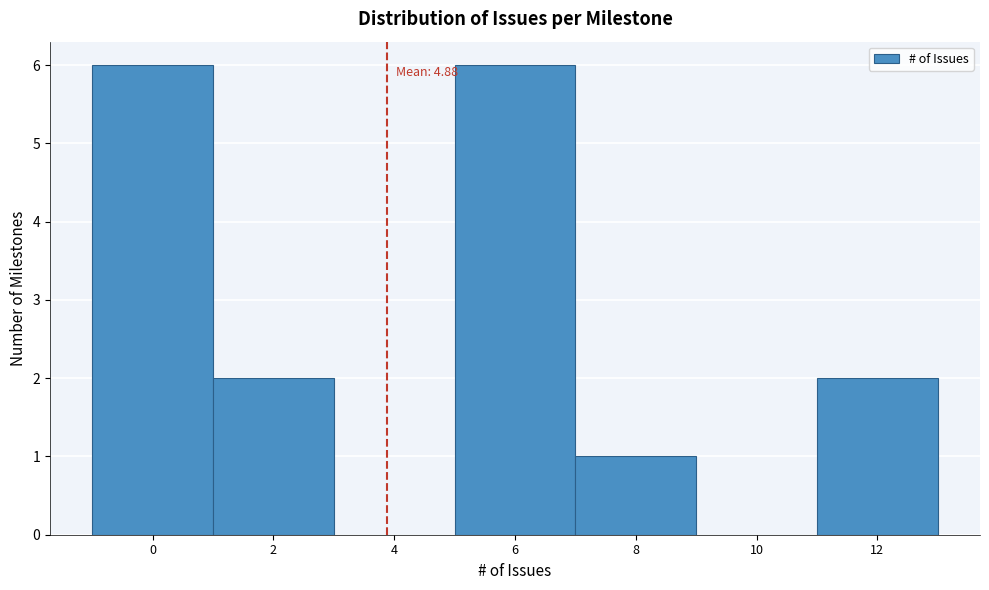

Reading right to left, transcribe all the data shown in this chart.

12=2	10=0	8=1	6=6	4=0	2=2	0=6